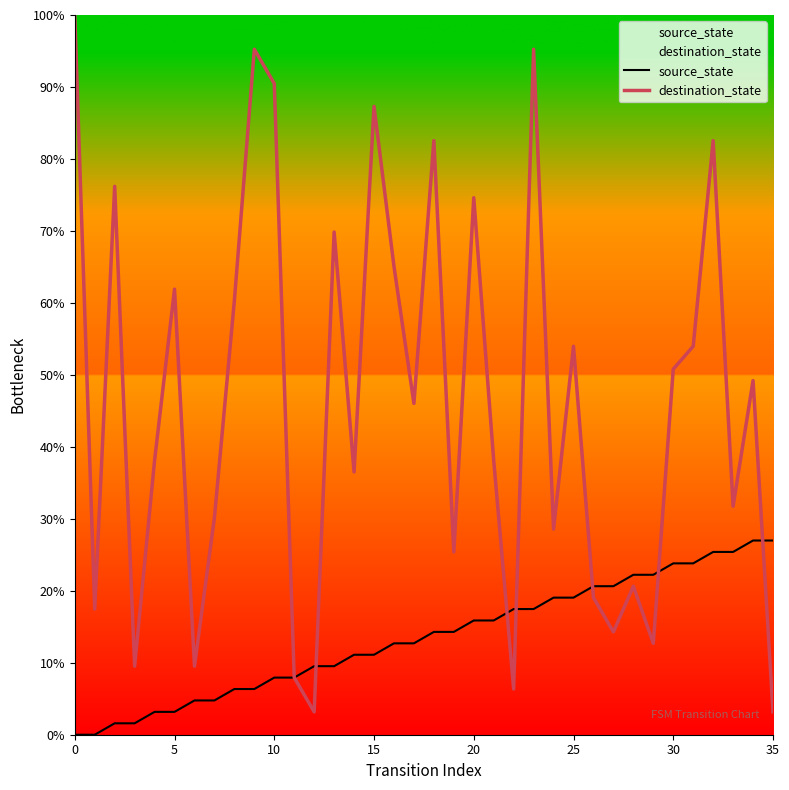

What are all the series names shown in the legend?

source_state, destination_state